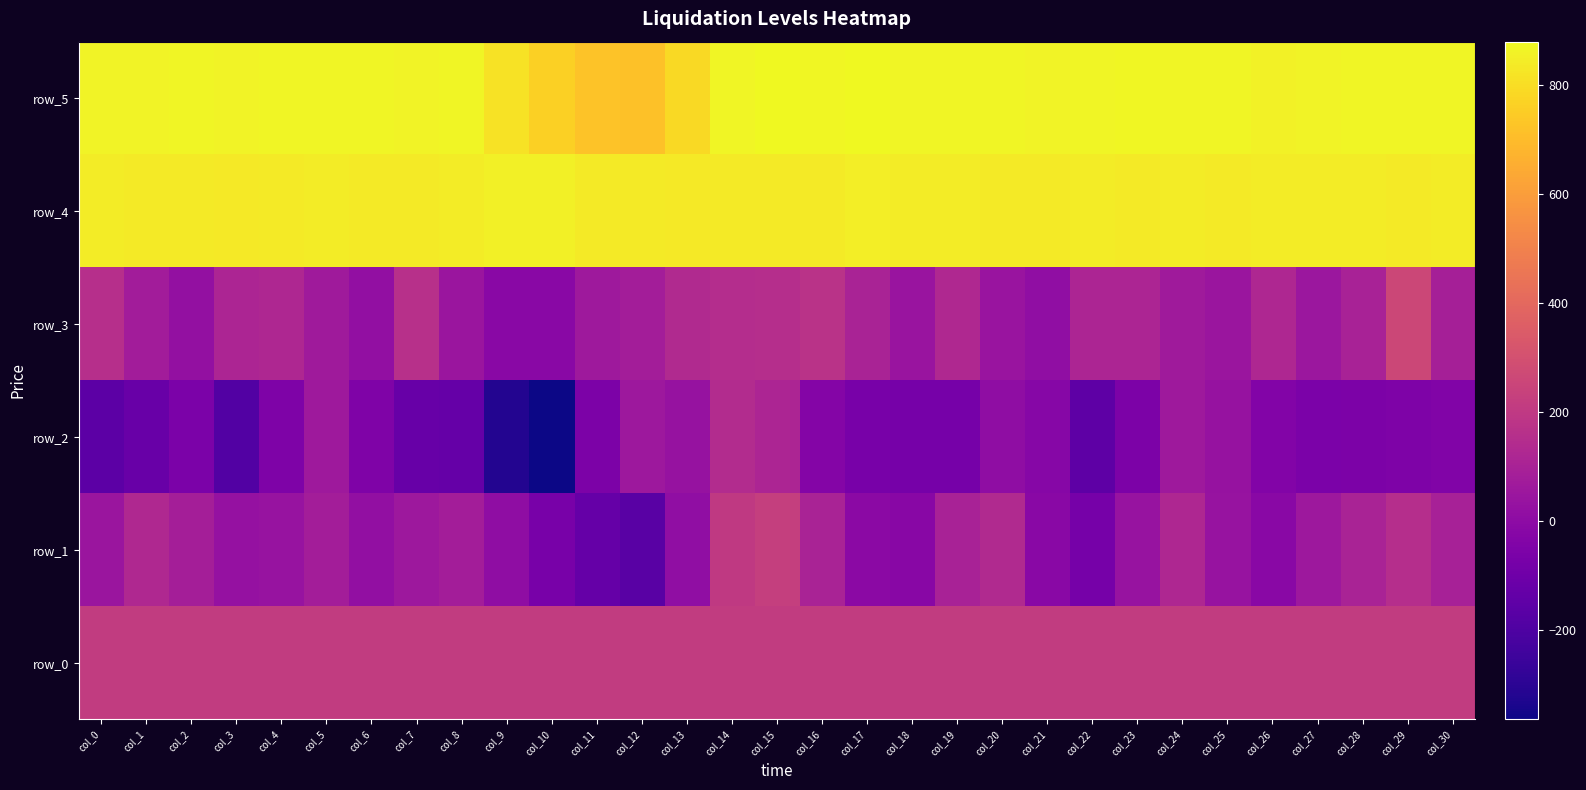

Which series has the widest spread of values?

row_2